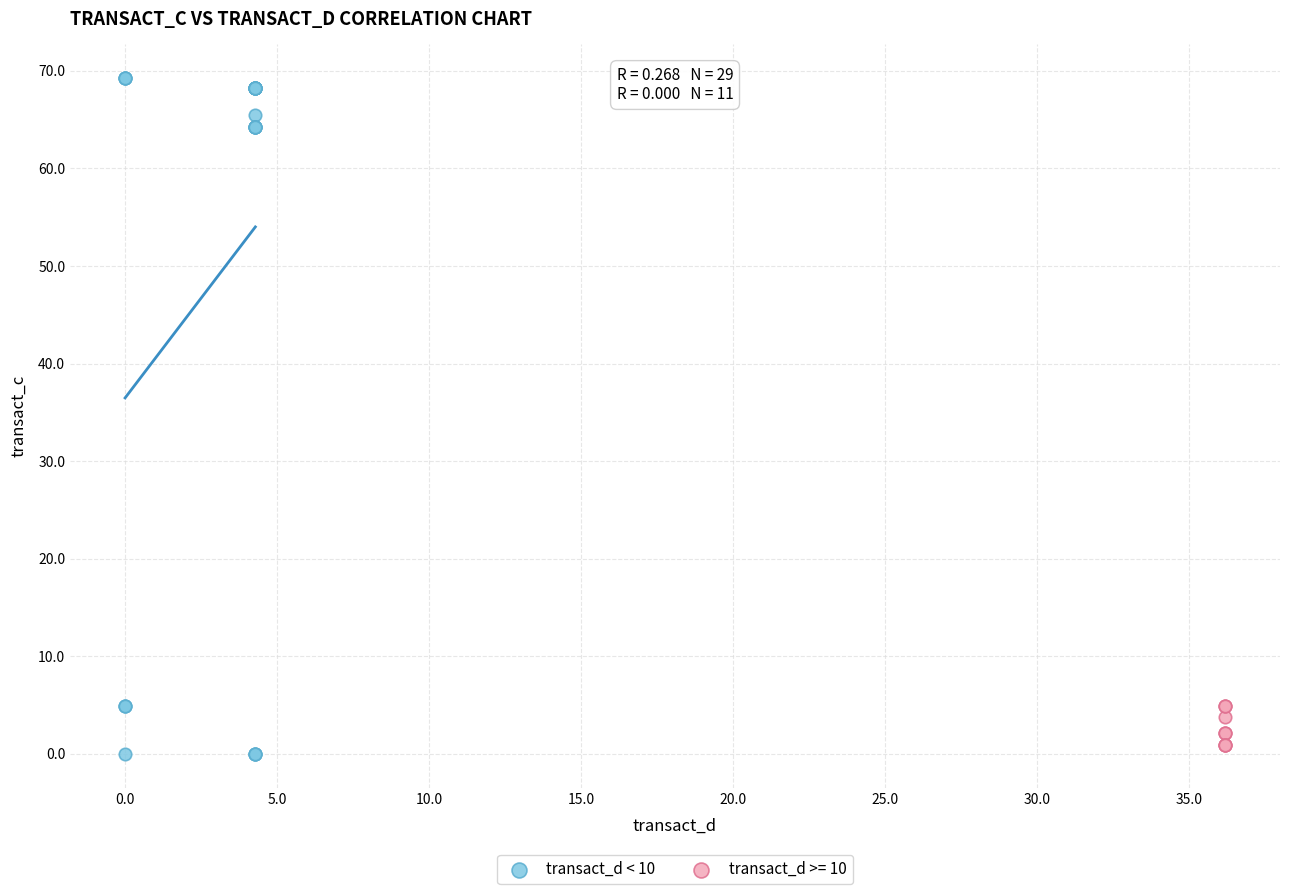

Which series has the widest spread of Y values?

transact_d < 10